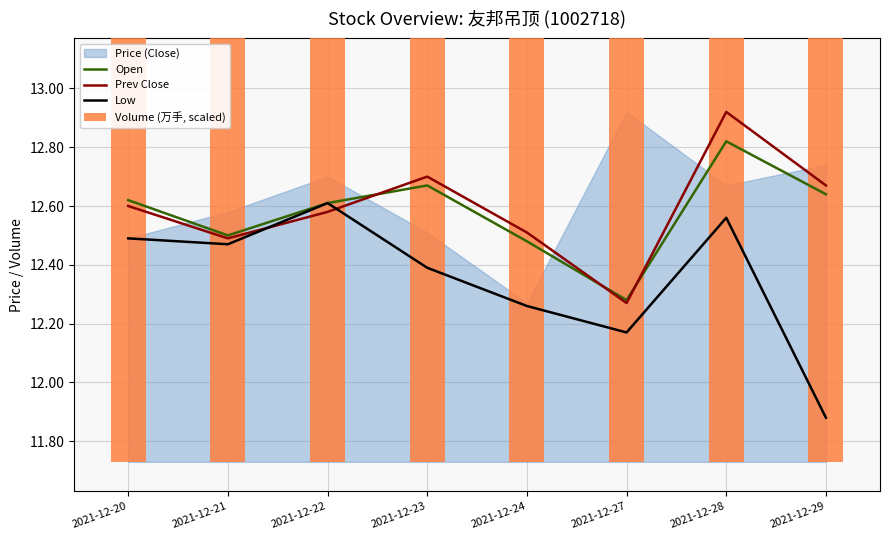

What is the spread (max minus min) of values at 2021-12-24?

0.7